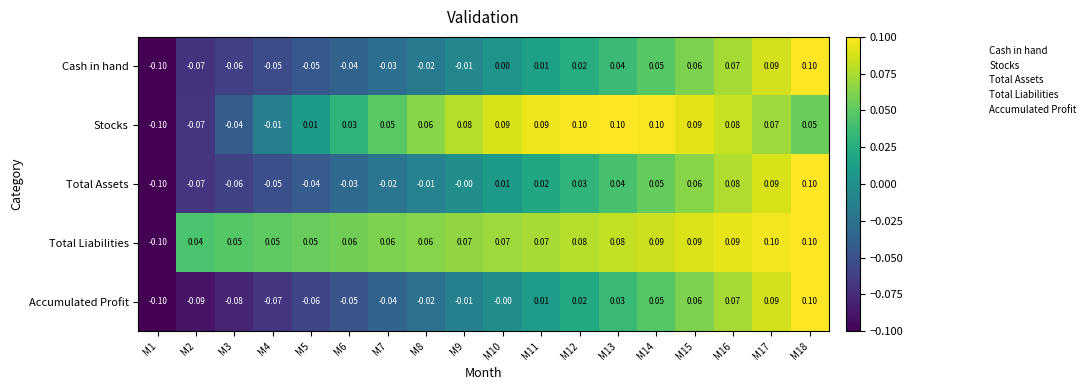

How many negative values does the Total Assets series have?

8